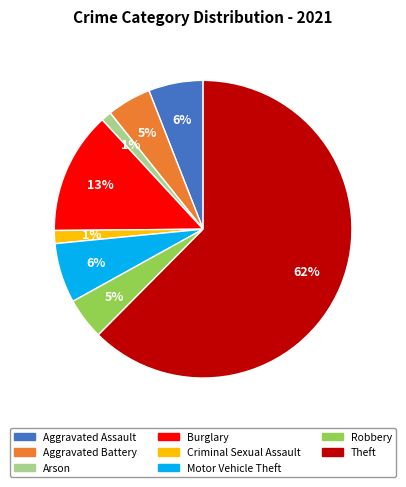

Count the number of slices in the pie.

8